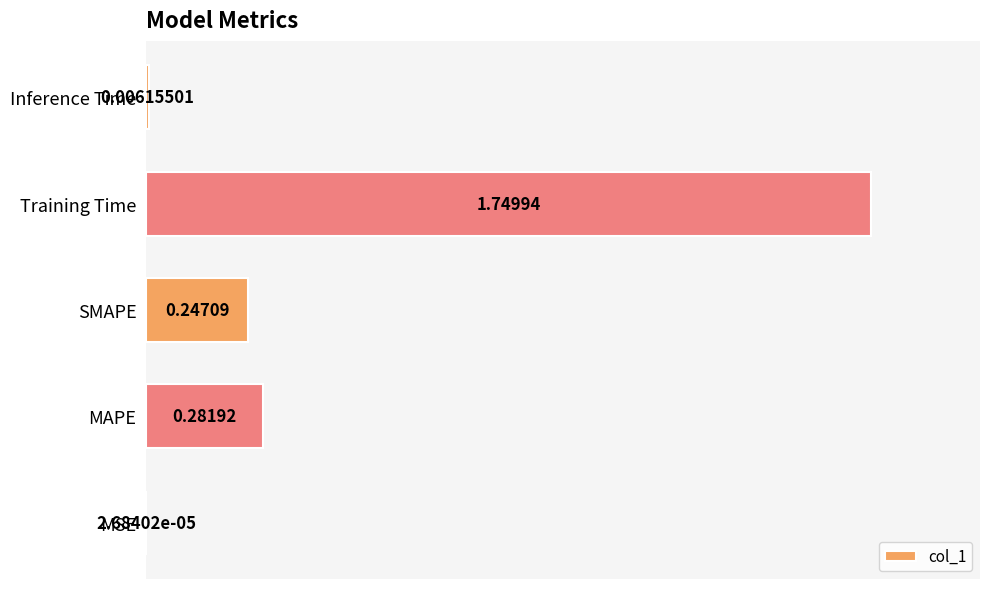

What is the average value?

0.5